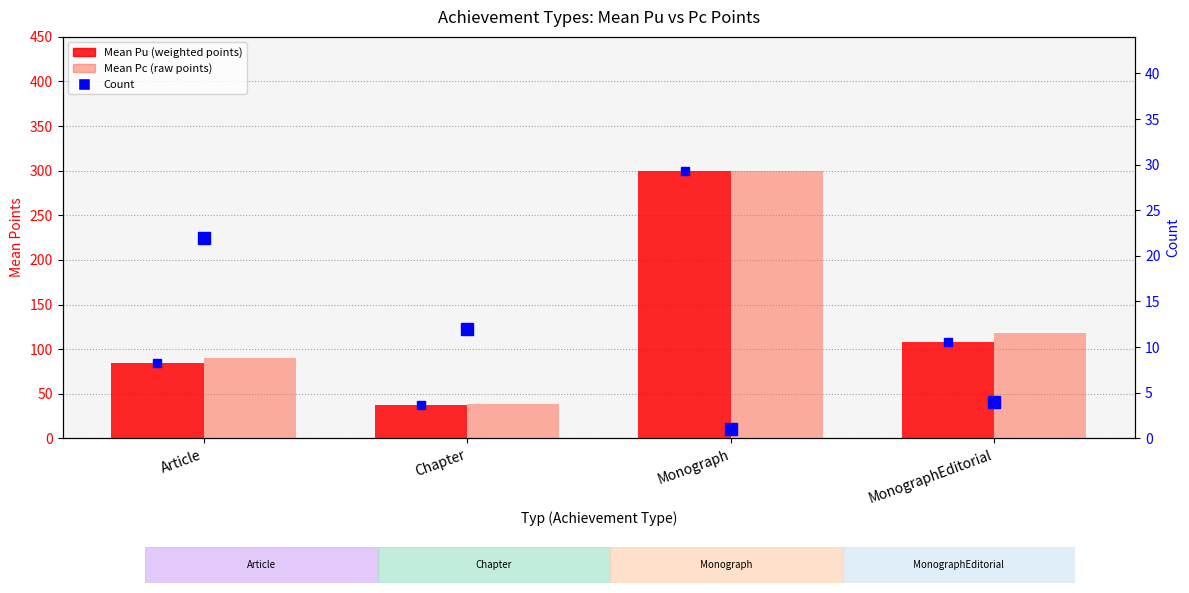

How many Count values are between 4 and 22?

3